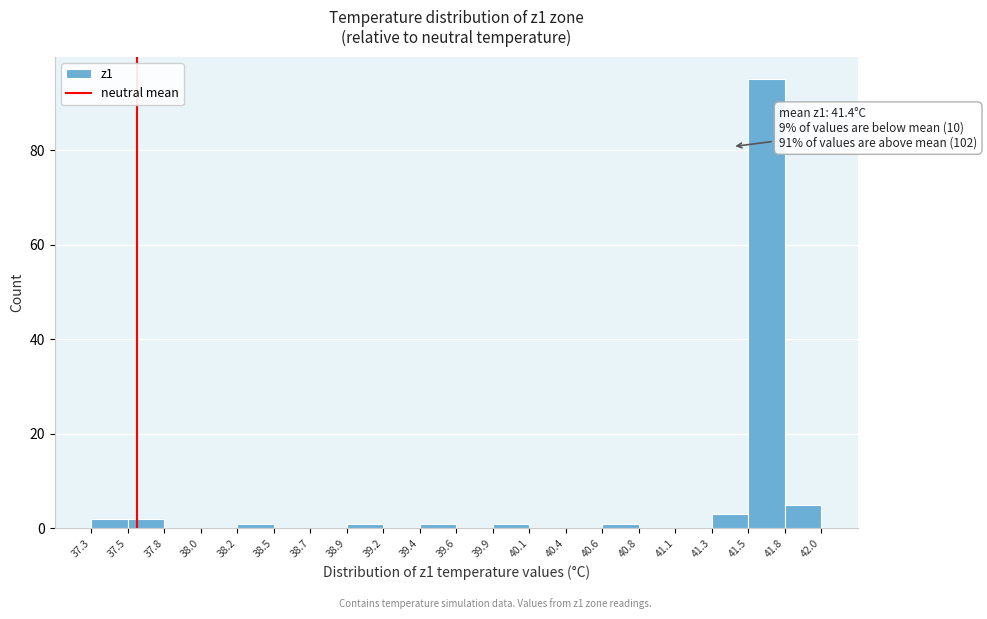

Over which range of the x-axis is the bar tallest?

41.5 to 41.8